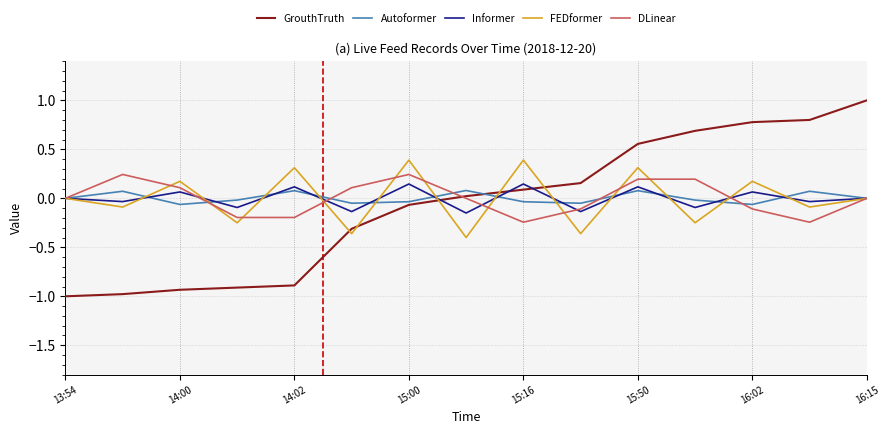

How many intersections are there between FEDformer and GrouthTruth?

5